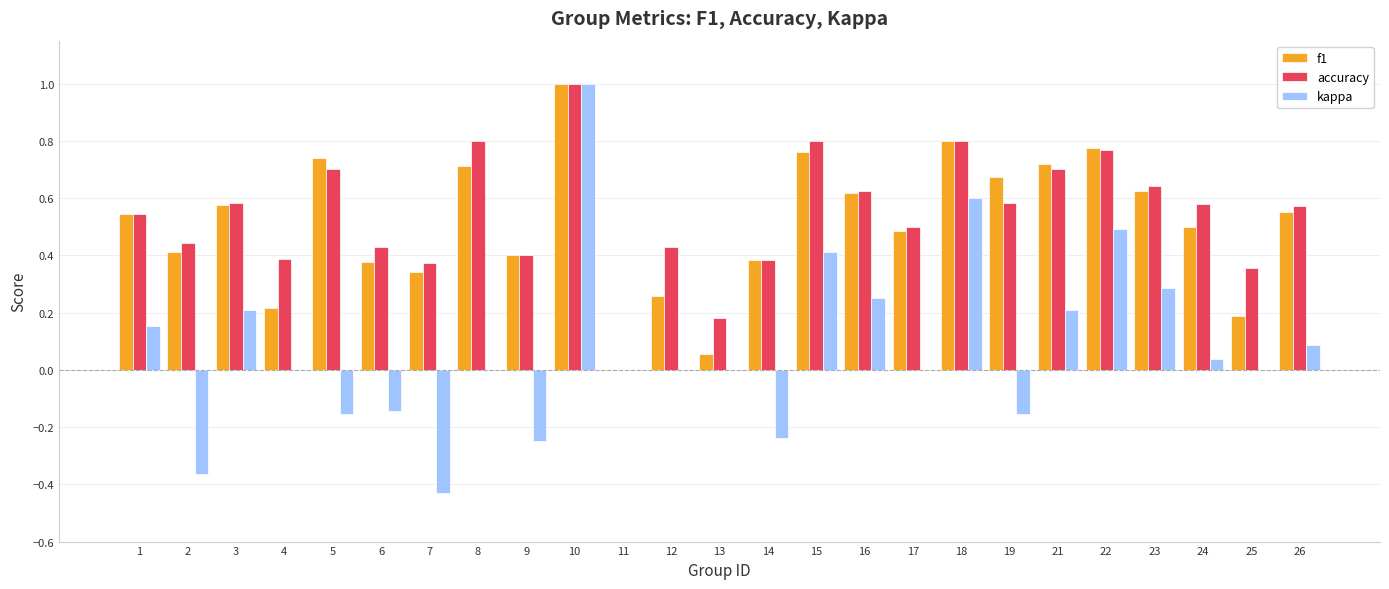

What is the total value across all series at 16?

1.5